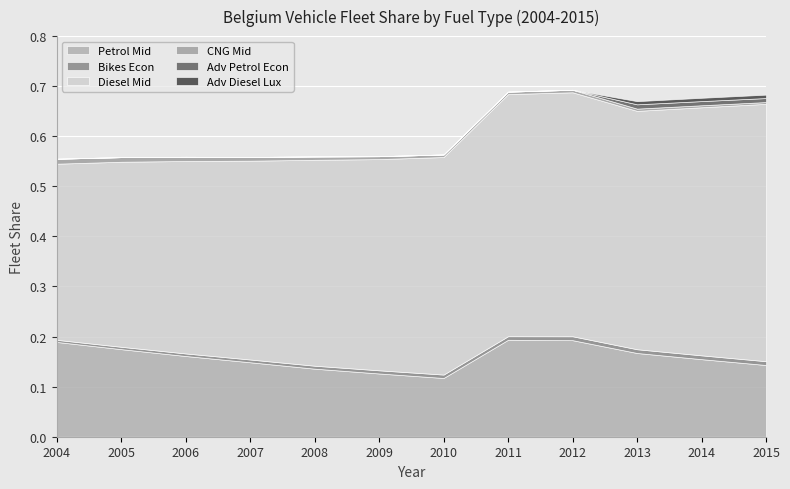

Which label corresponds to the largest value in the chart?

2015